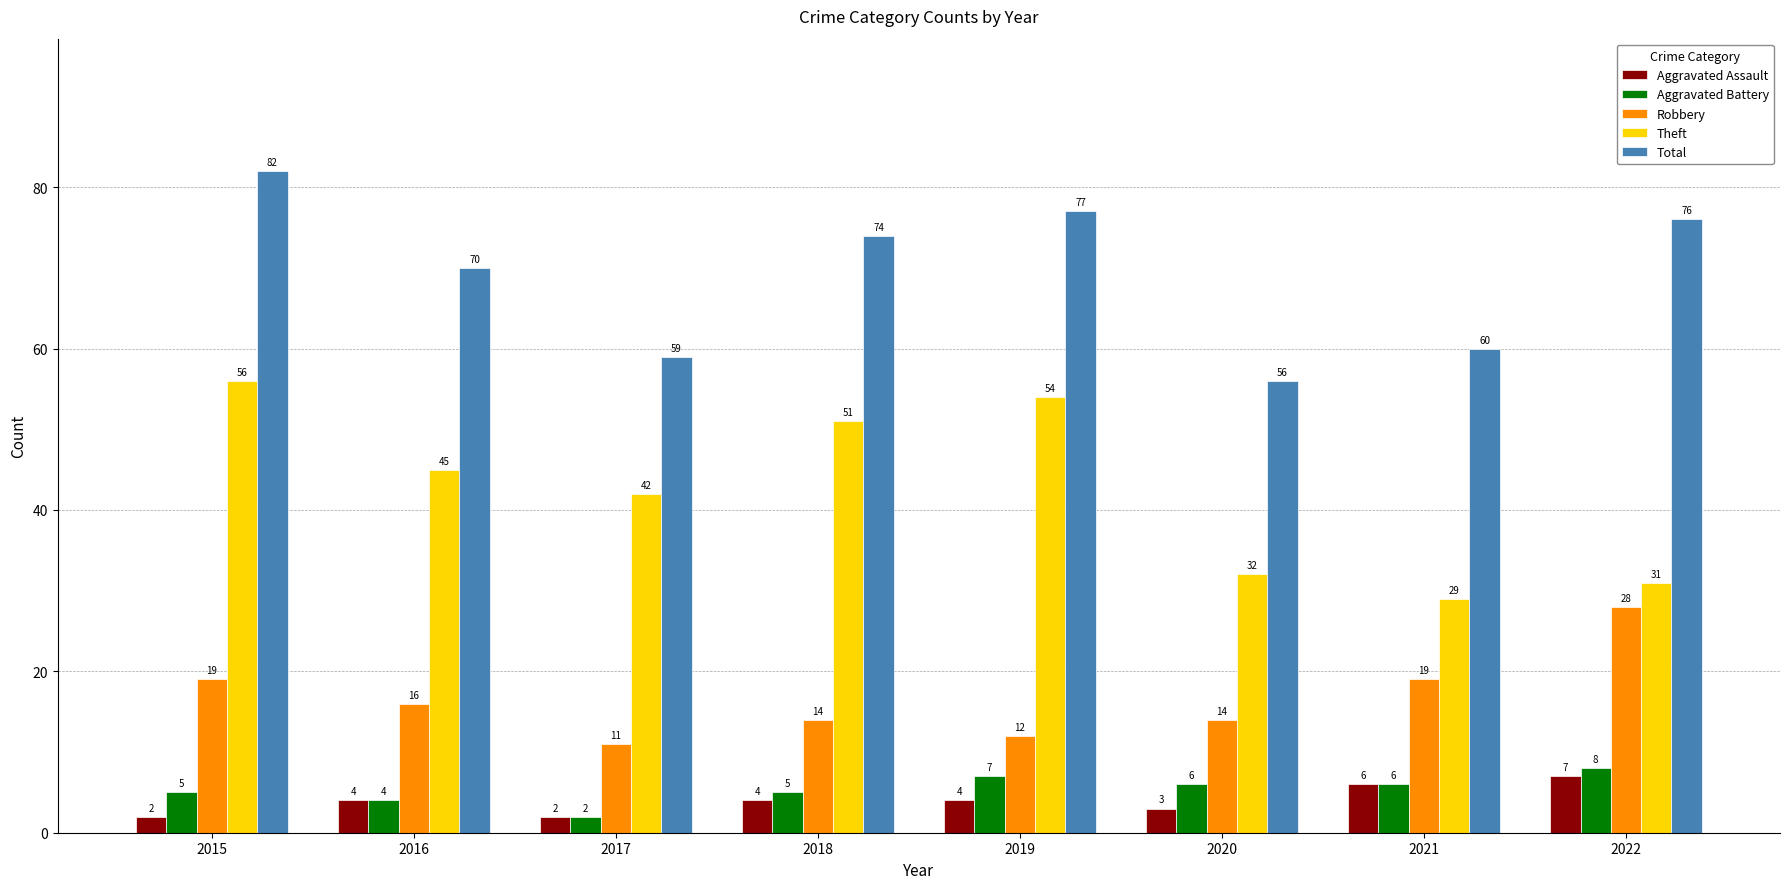

What is the total value across all series at 2017?

116